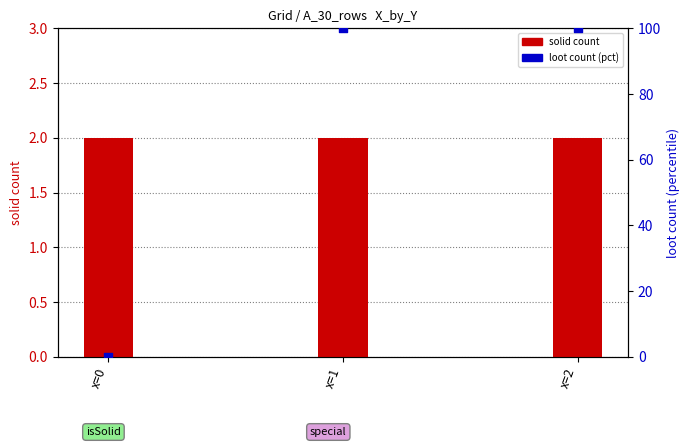

Is the value of solid count at x=2 greater than the value of loot count (pct) at x=1?

No